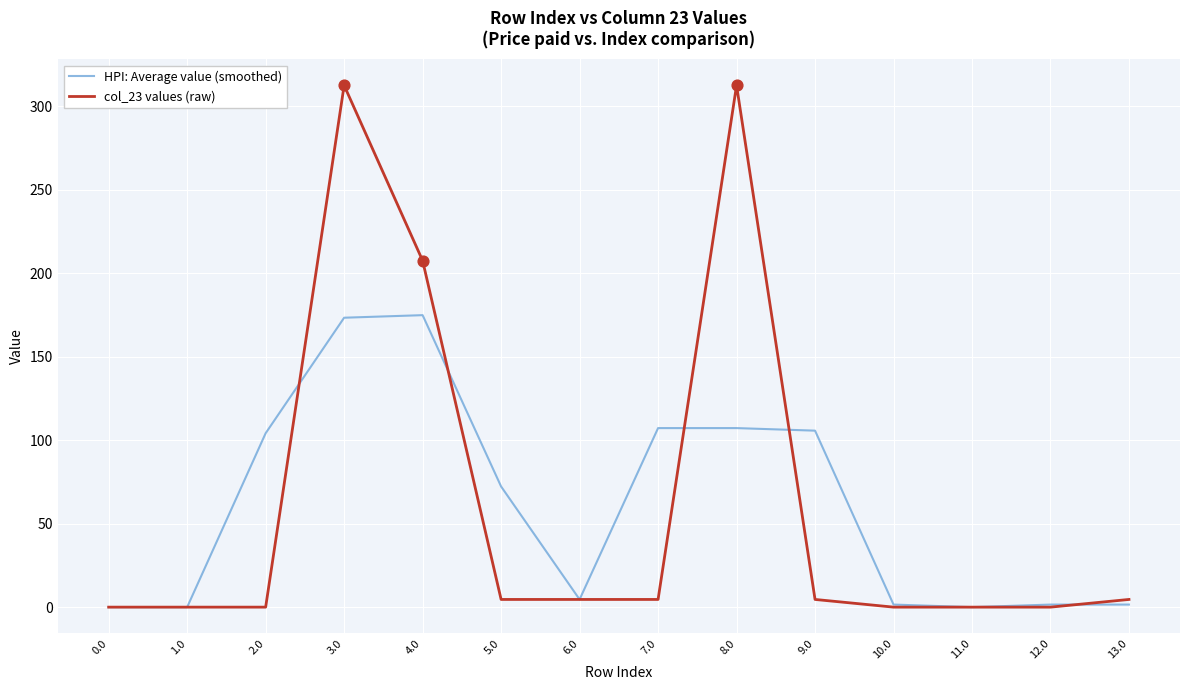

What are all the series names shown in the legend?

HPI: Average value (smoothed), col_23 values (raw)